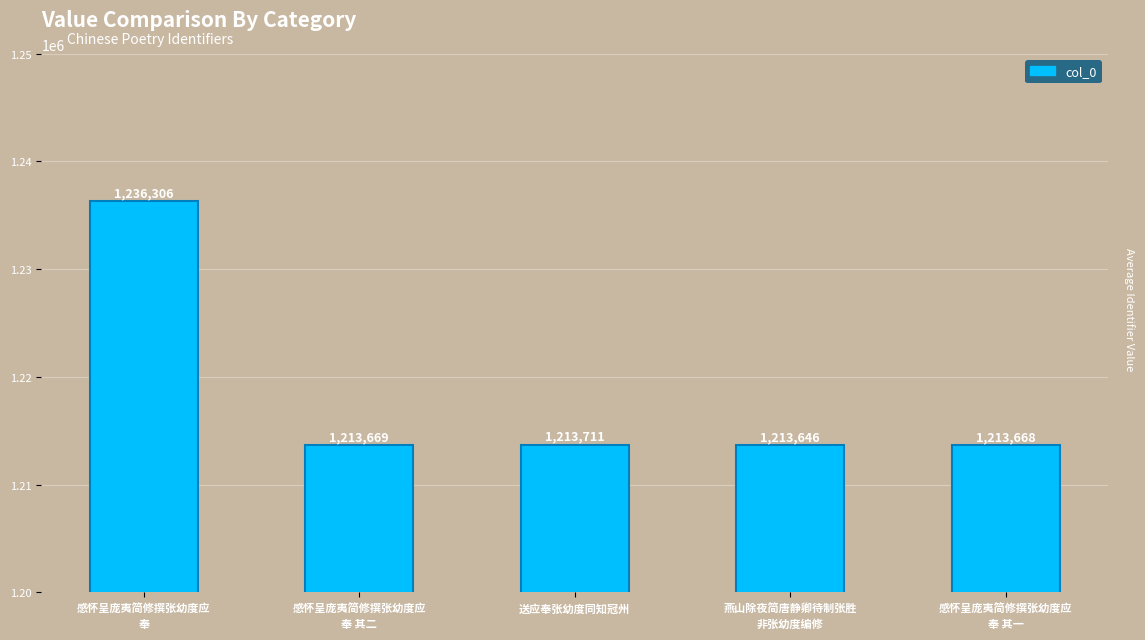

Reading left to right, what are all the values shown in this chart?

1236306	1213669	1213711	1213646	1213668